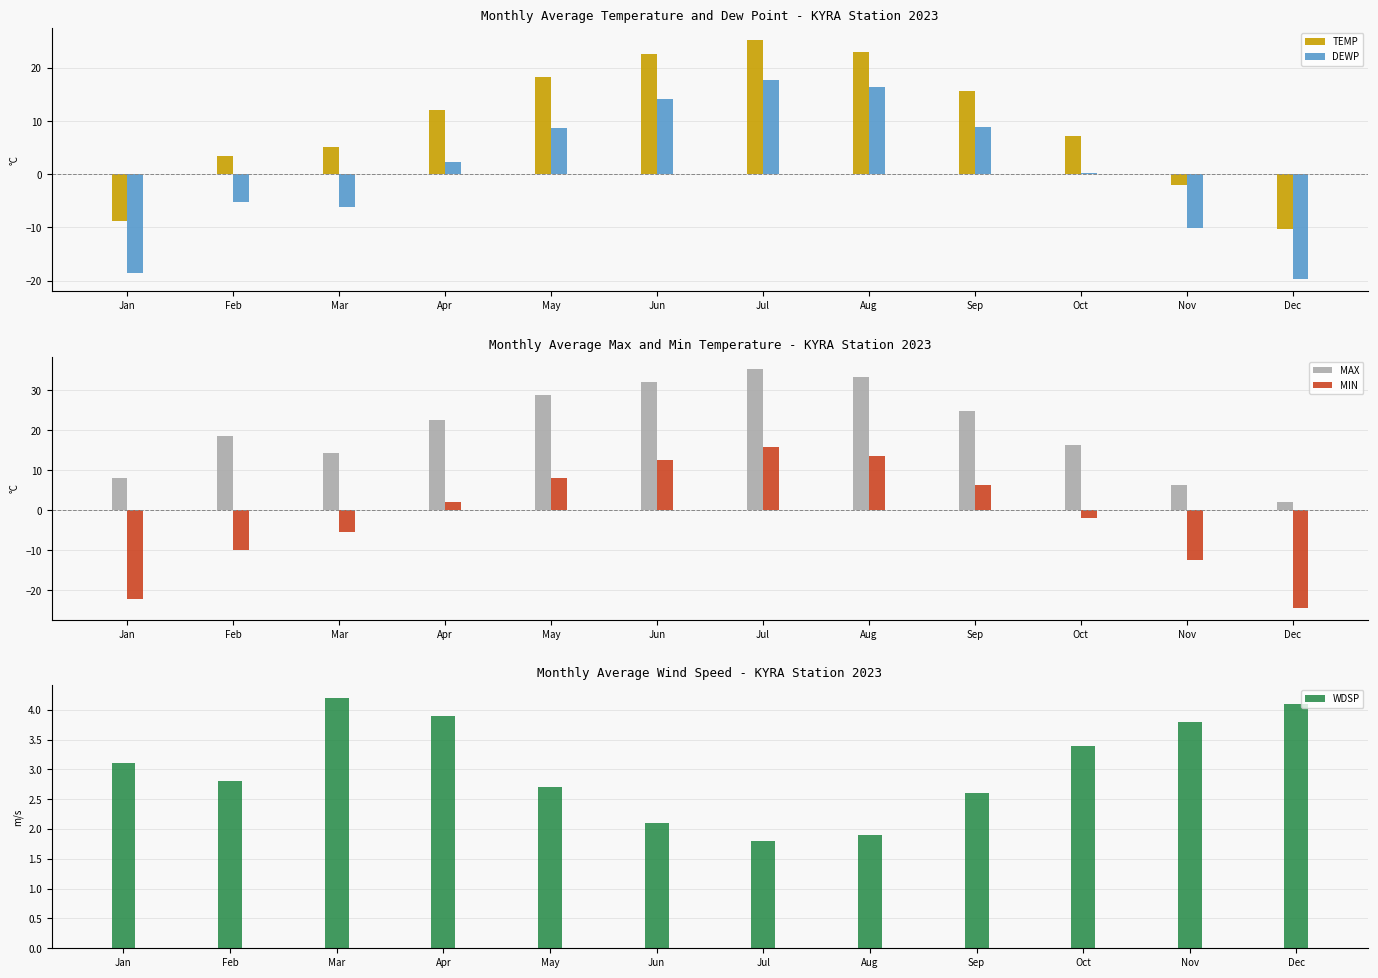

Is it true that MAX equals 1.4 at Nov?

False